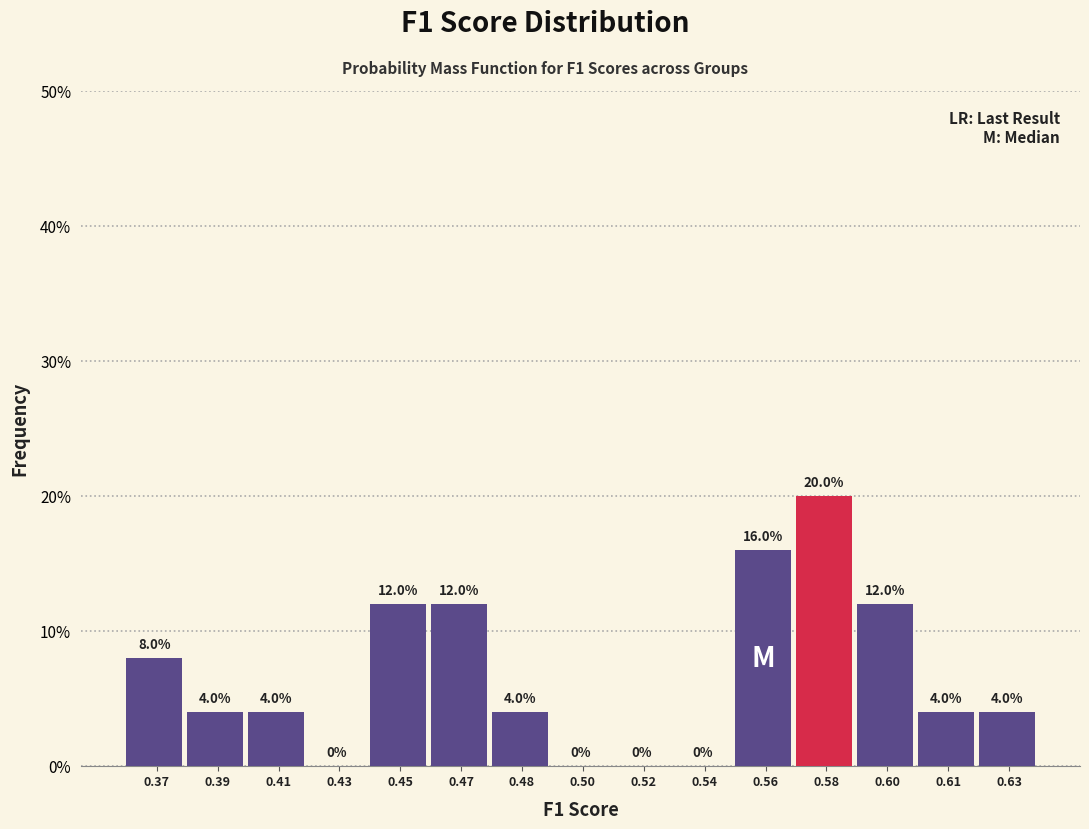

Are the bars horizontal?

No